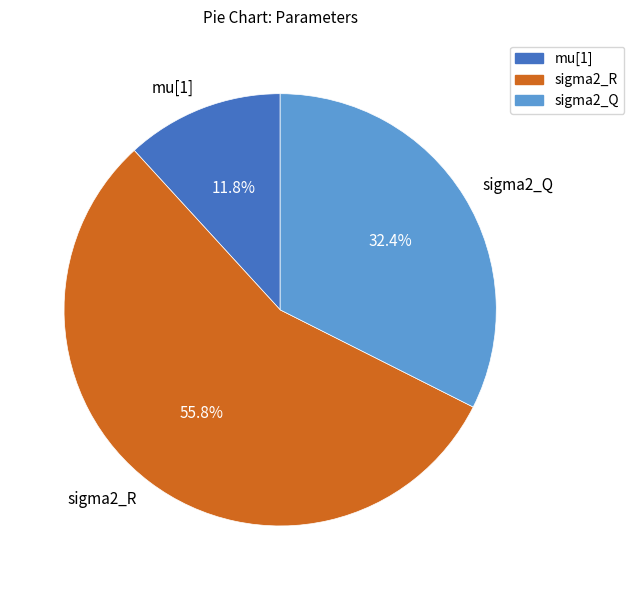

Rank the categories by value from highest to lowest.

sigma2_R, sigma2_Q, mu[1]